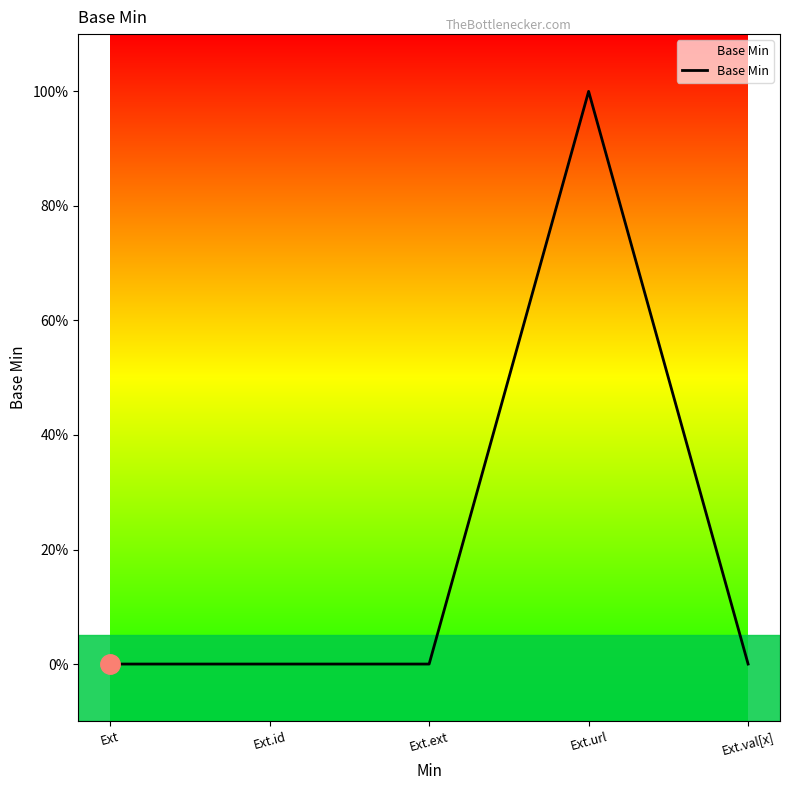

What is the label of the 2nd point from the right?

Ext.url